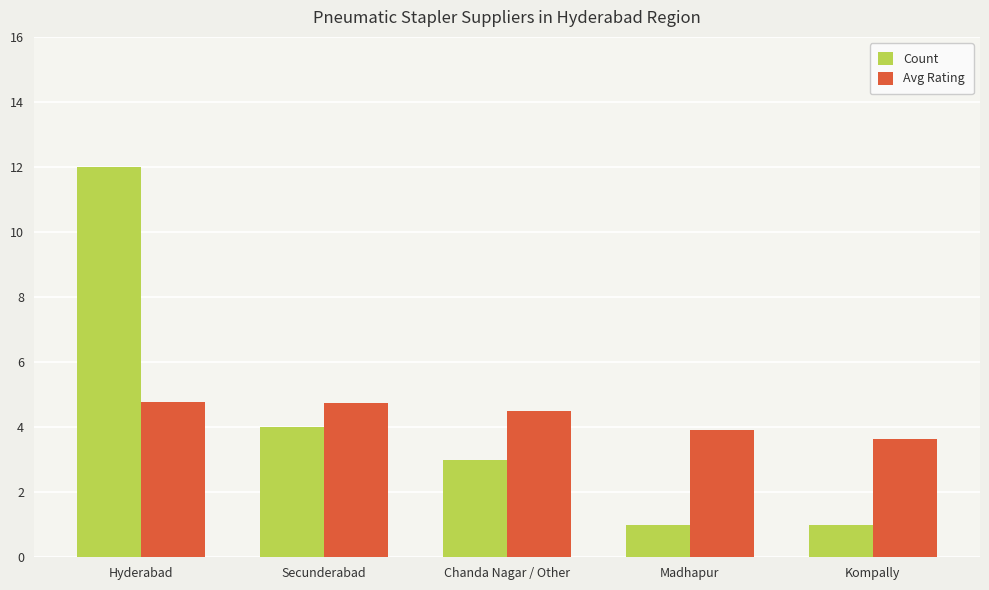

What is the label of the 2nd bar from the right?

Madhapur